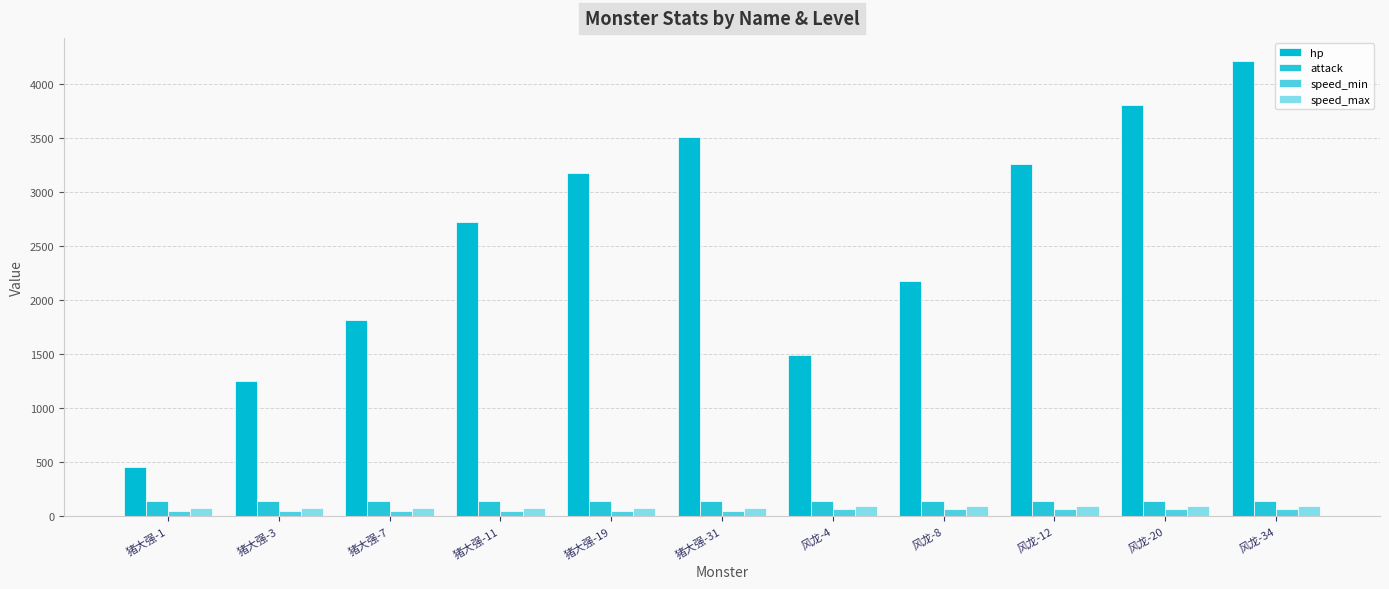

What is the sum of all attack values?

1540